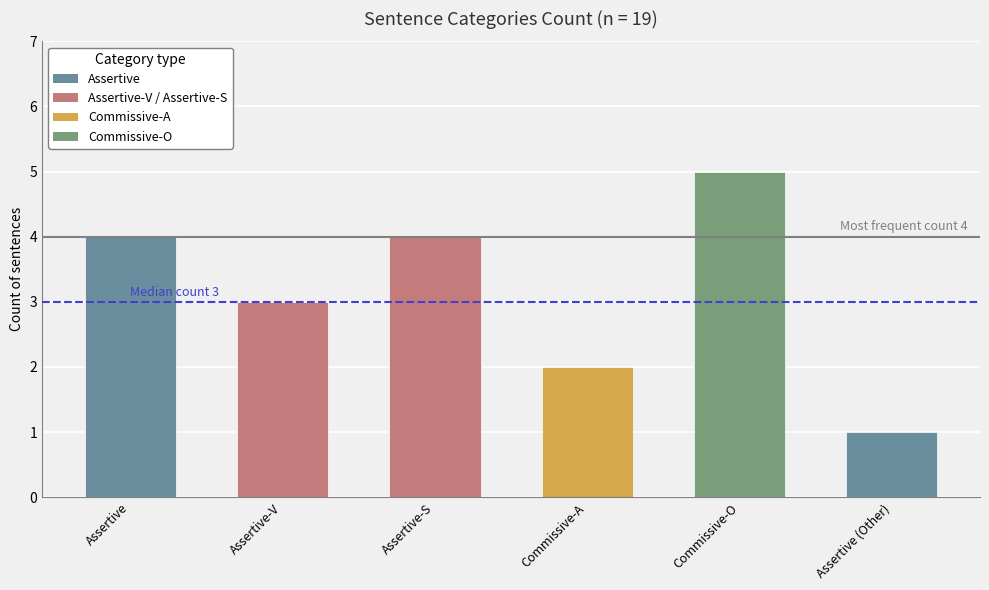

Reading left to right, transcribe all the data shown in this chart.

4	3	4	2	5	1